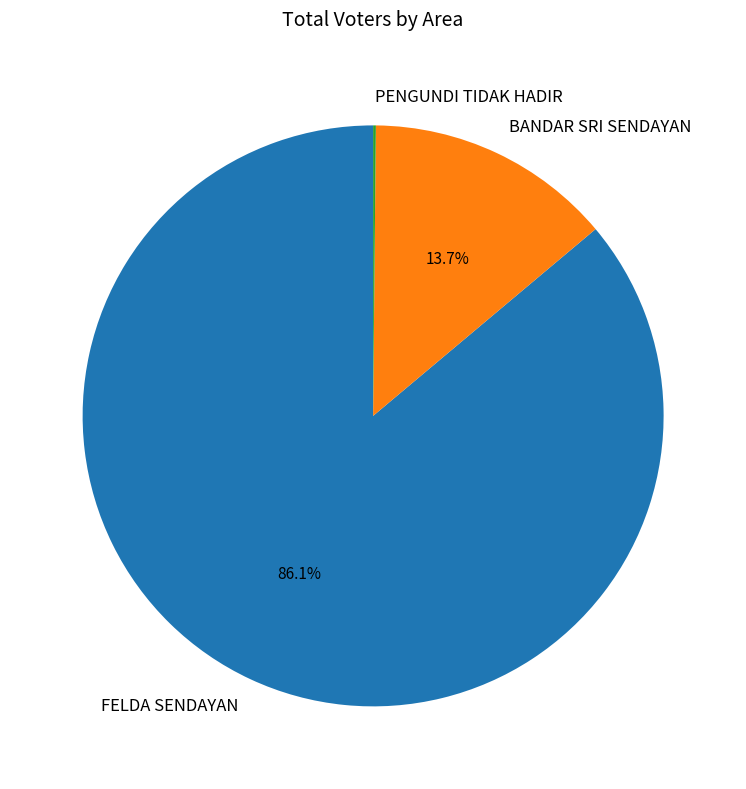

Which slice is the largest?

FELDA SENDAYAN